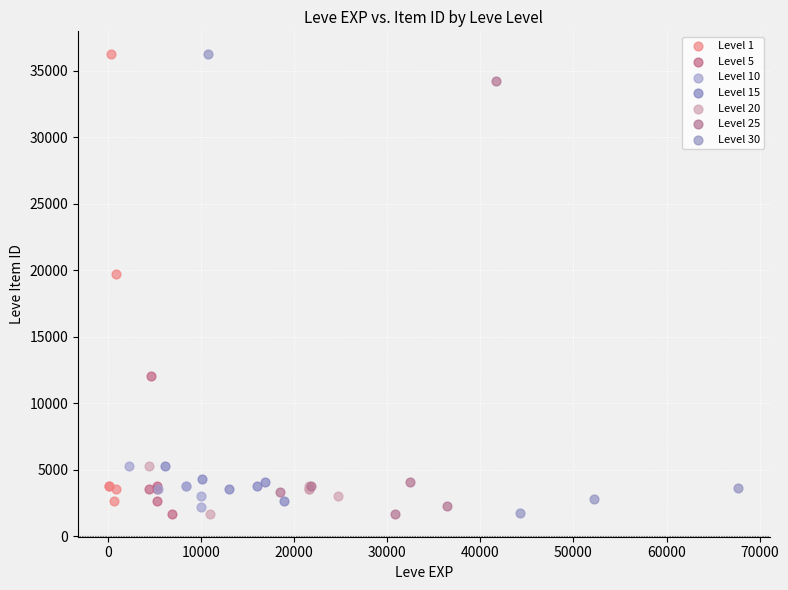

Which series has the largest Y range (max minus min)?

Level 30